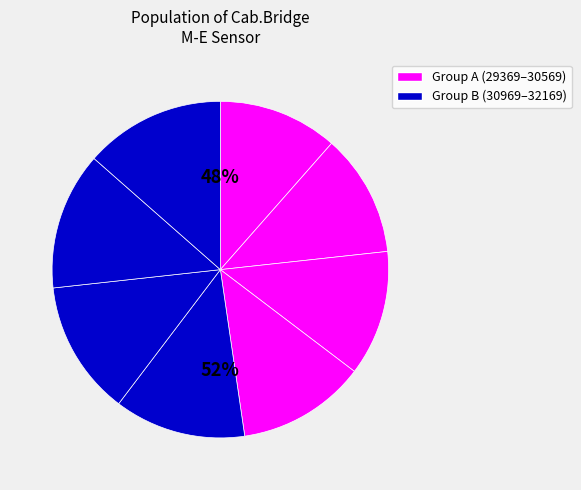

Is it true that 31369 is 13% of the pie?

True